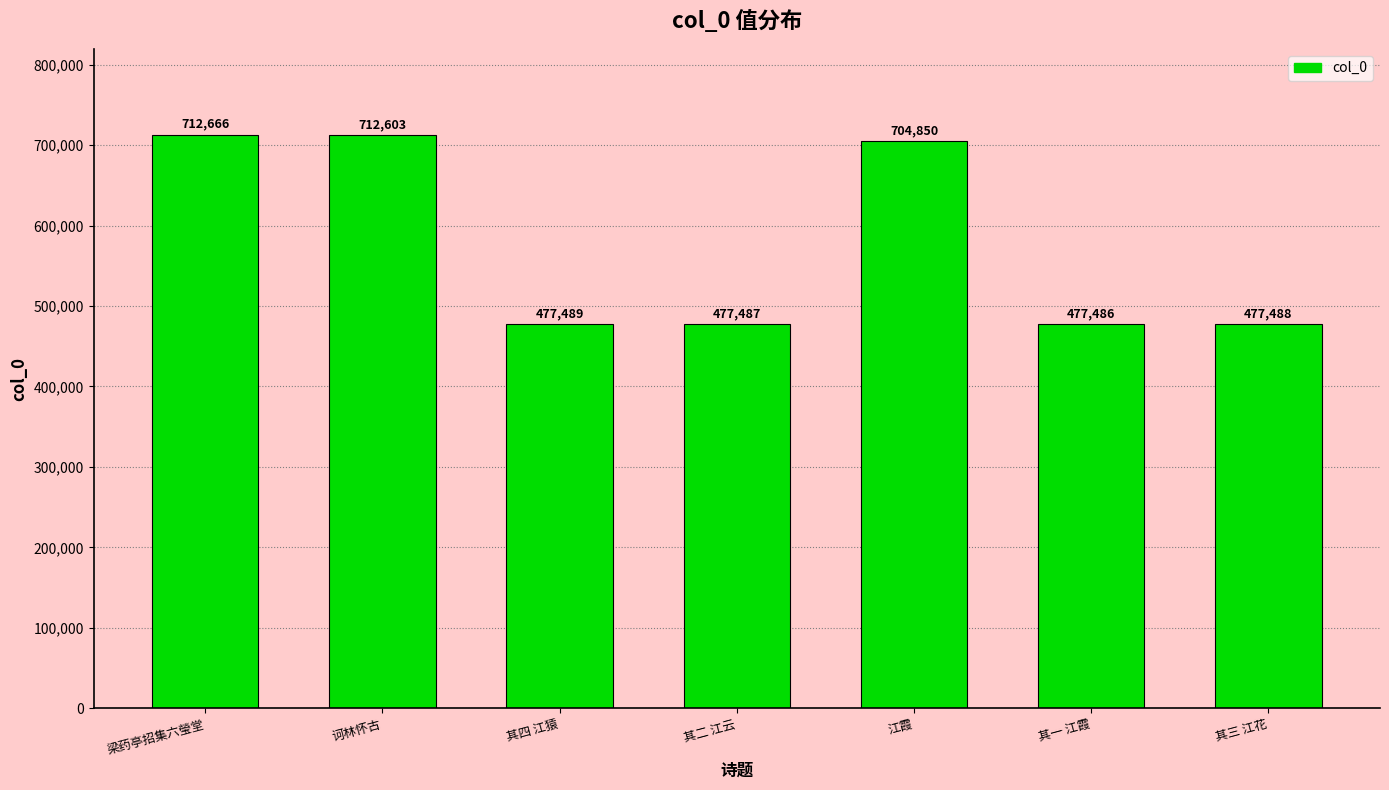

Reading left to right, what are all the values shown in this chart?

712666	712603	477489	477487	704850	477486	477488